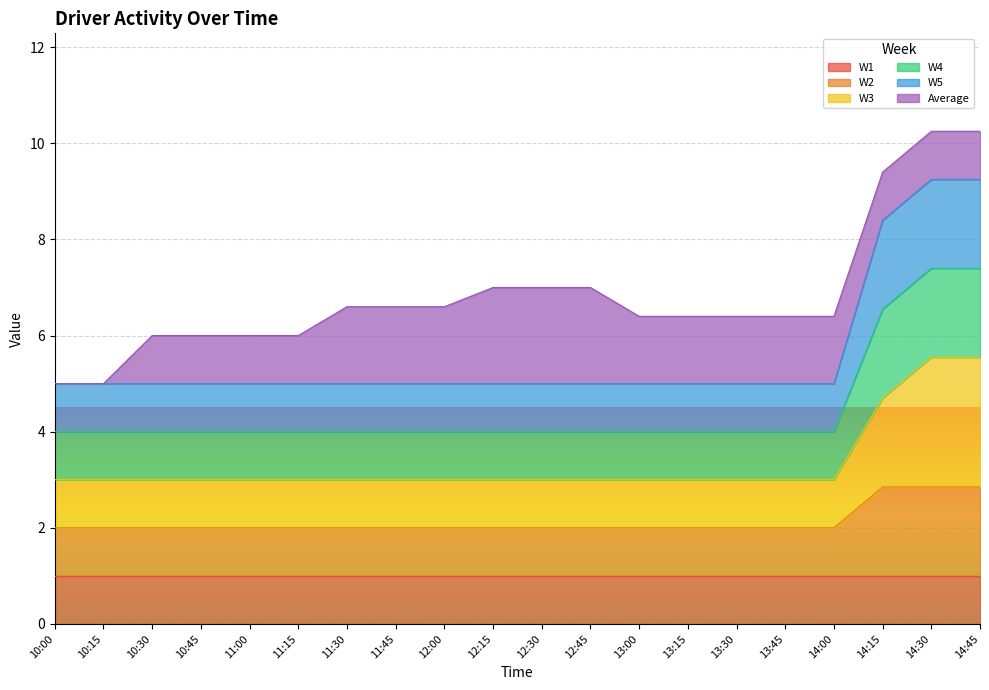

True or false: W4 and W2 cross at least once.

False